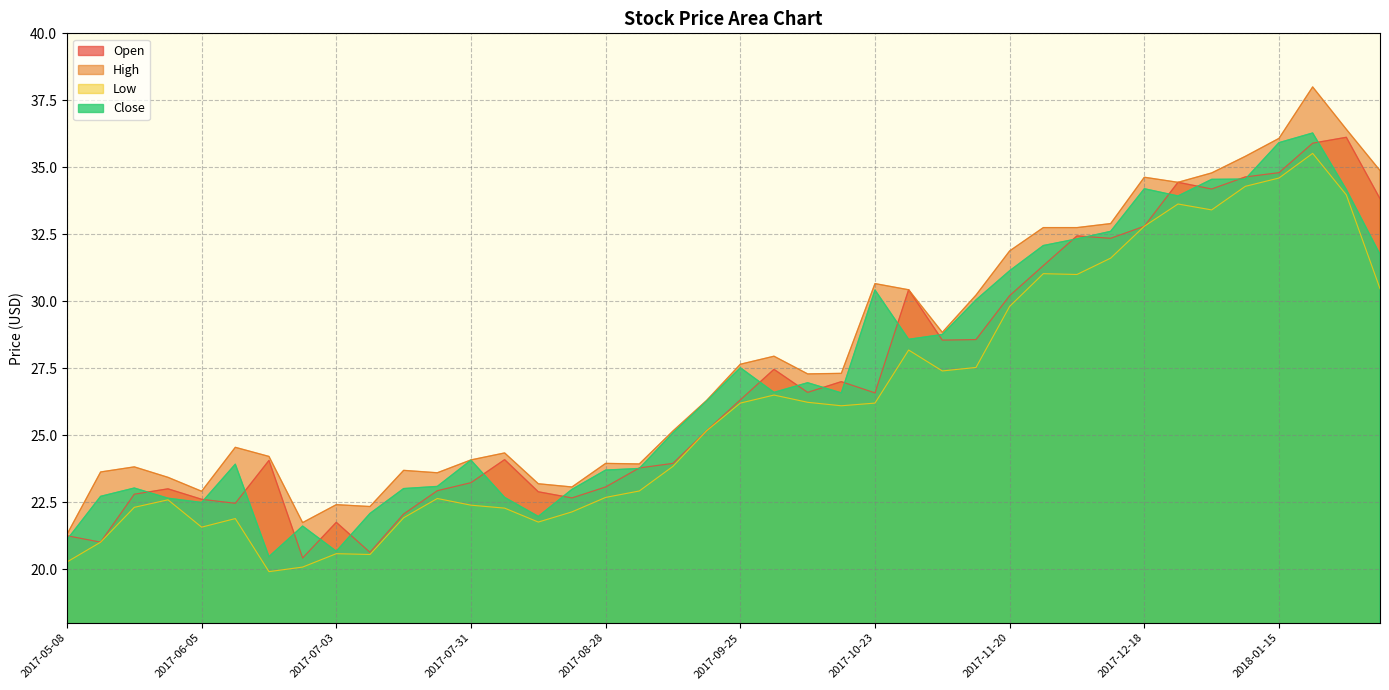

True or false: High and Low intersect in this chart.

False